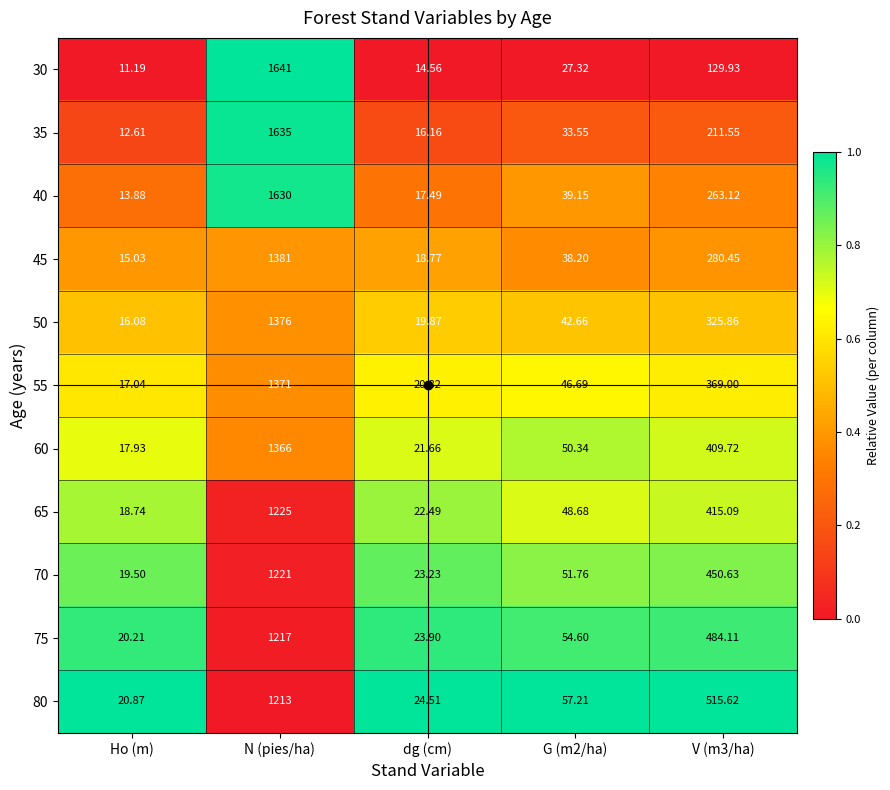

Which label corresponds to the largest value in the chart?

N (pies/ha)